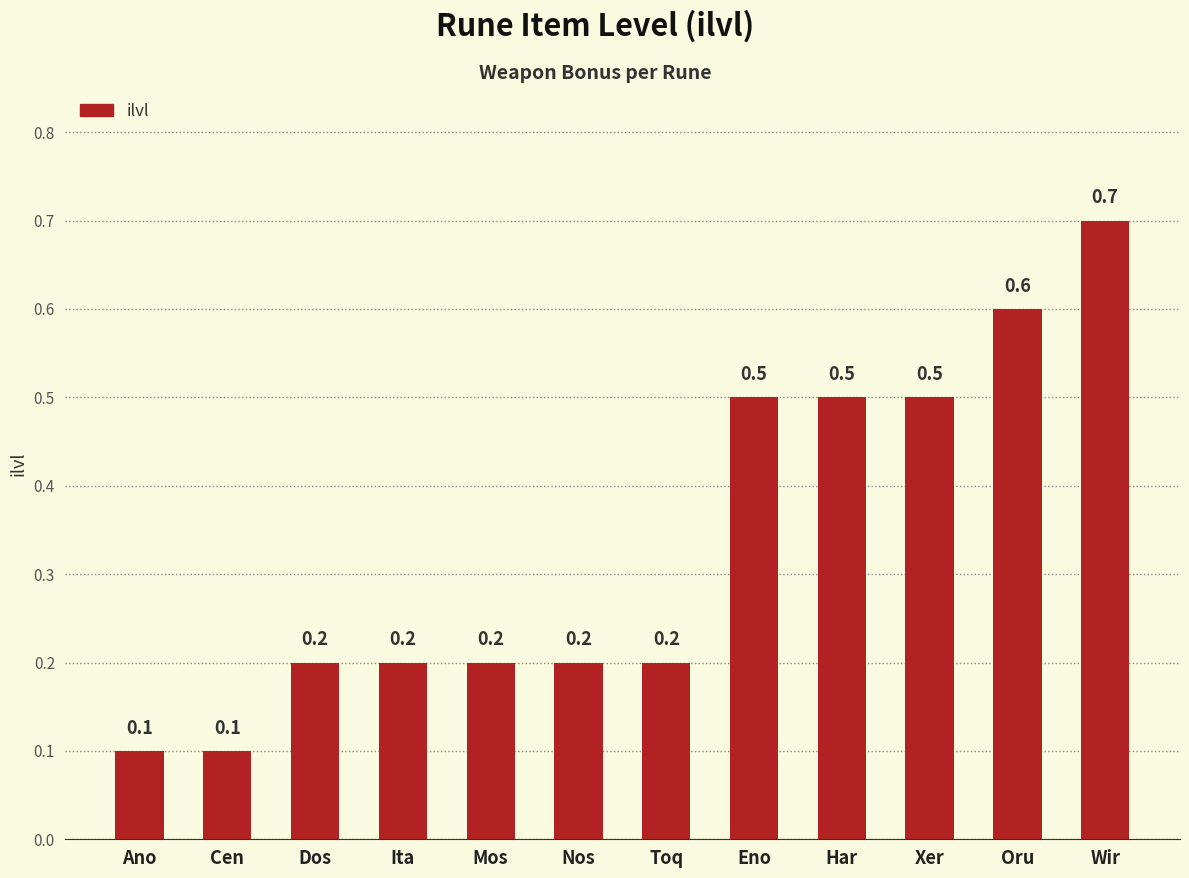

Read the value at Xer.

0.5